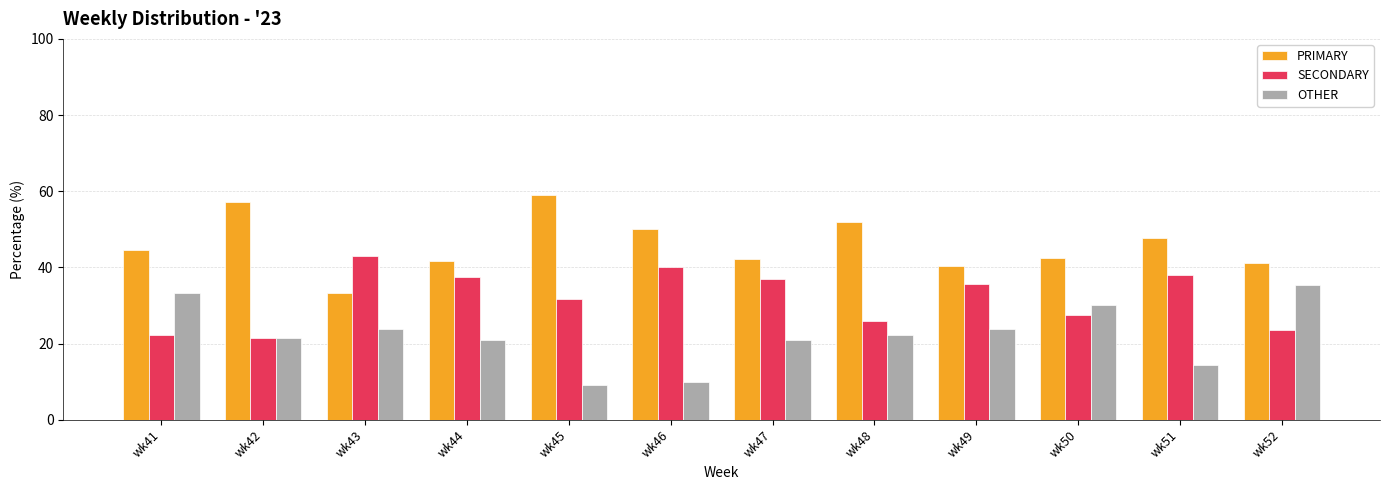

What is the difference between the OTHER values at wk52 and wk45?

26.2